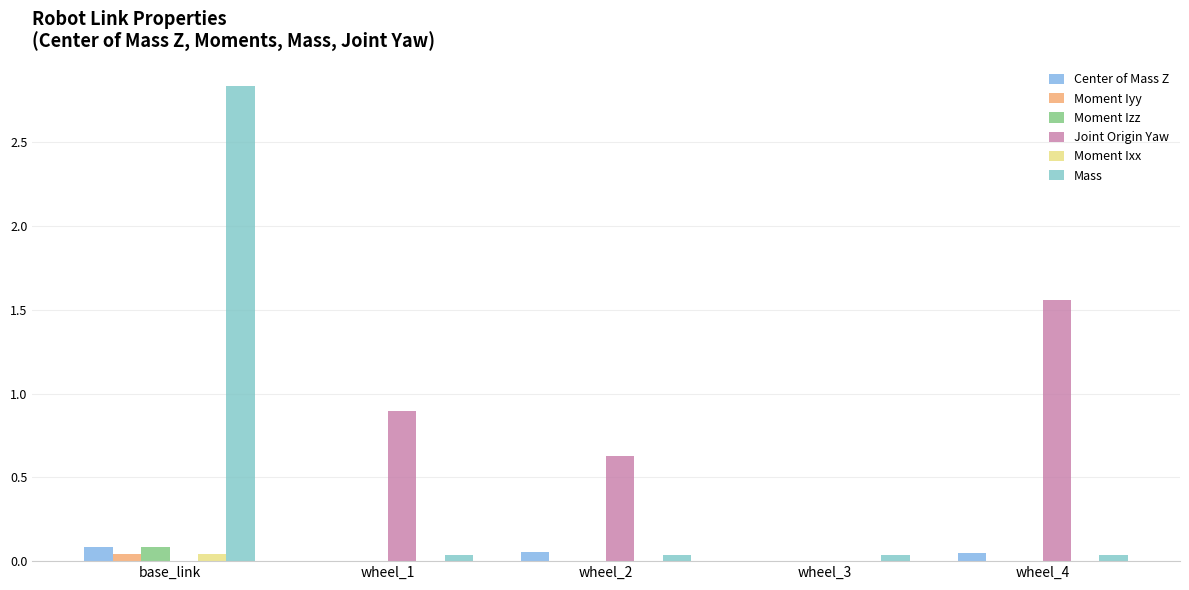

Which series has the largest range (max minus min)?

Mass